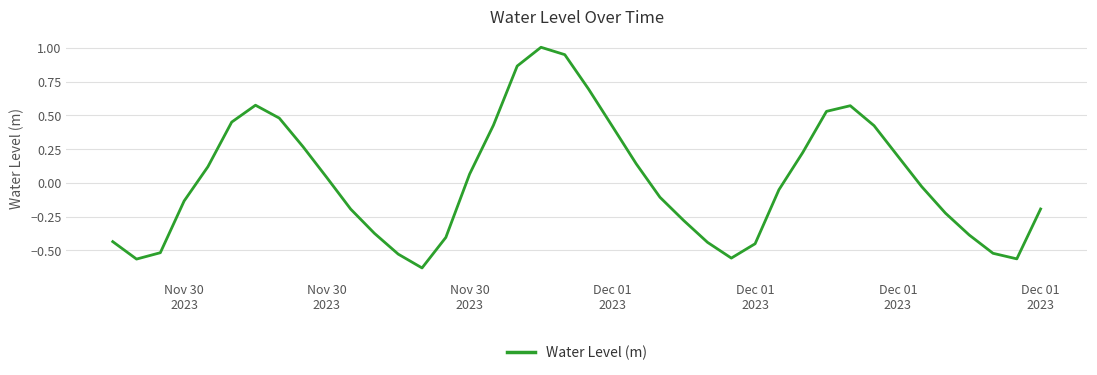

What is the maximum value shown in the chart?

1.0